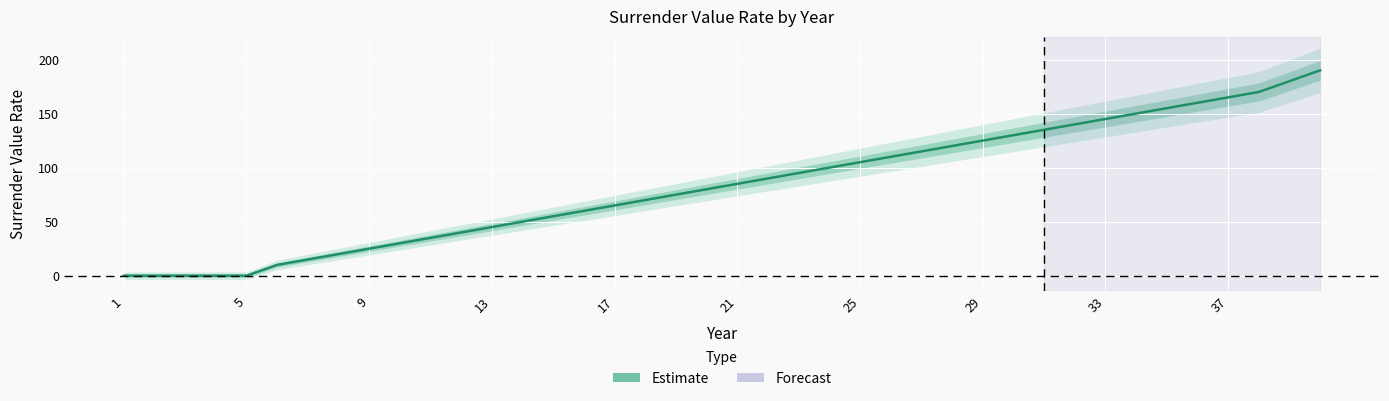

How many series are shown in this chart?

1